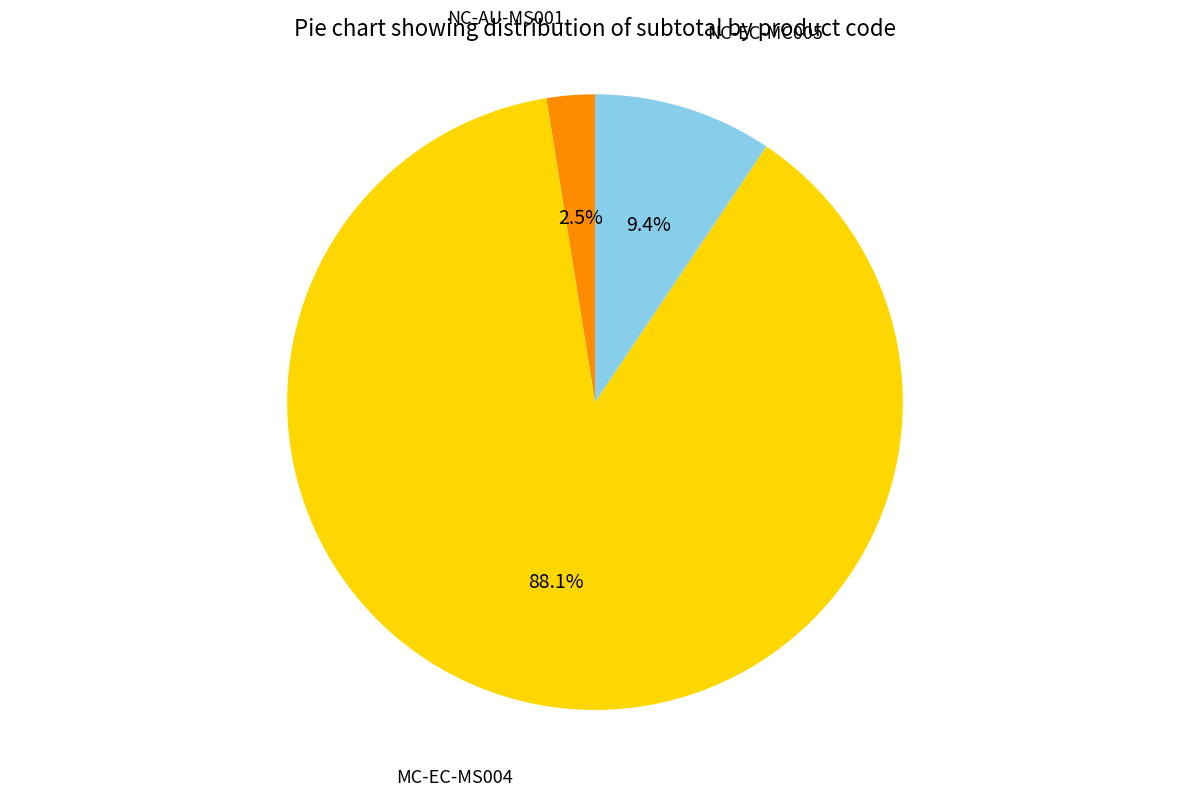

What is the largest slice in the pie chart?

MC-EC-MS004